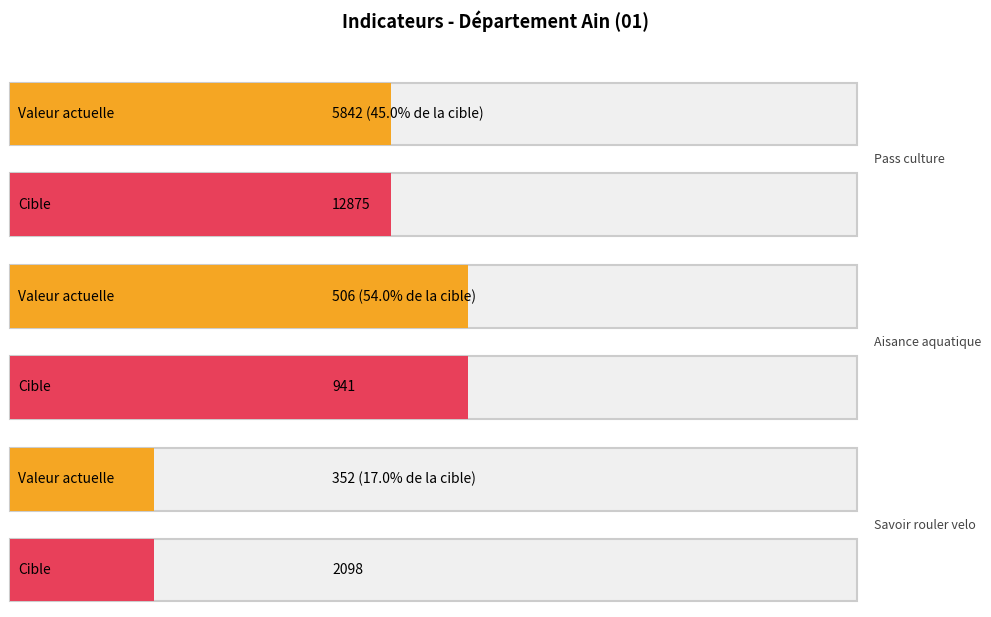

What position from the left is Pass culture?

1